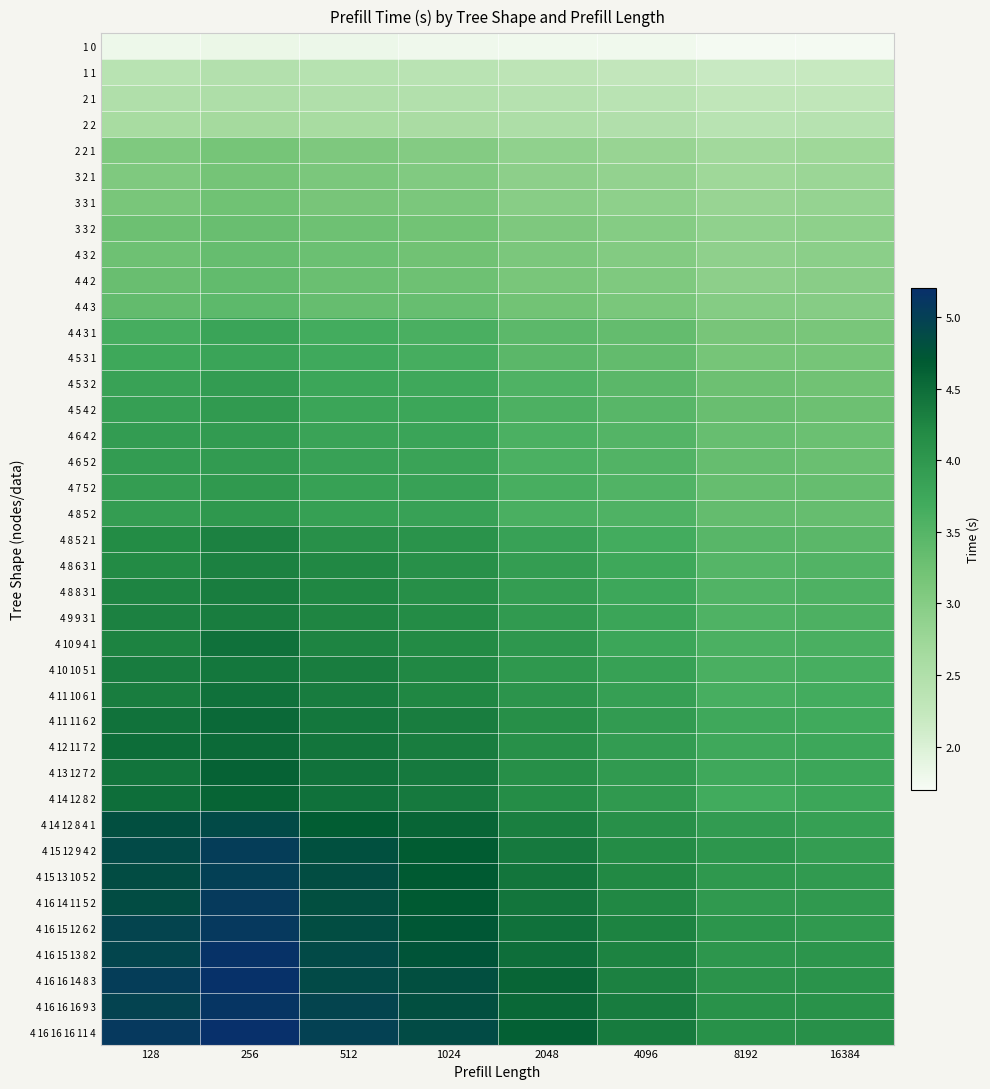

What is the spread (max minus min) of values at 2048?

2.9